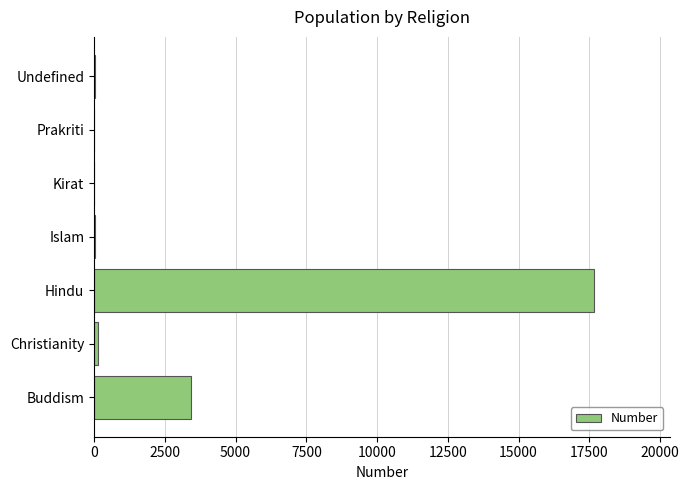

Between Hindu and Kirat, which is larger?

Hindu